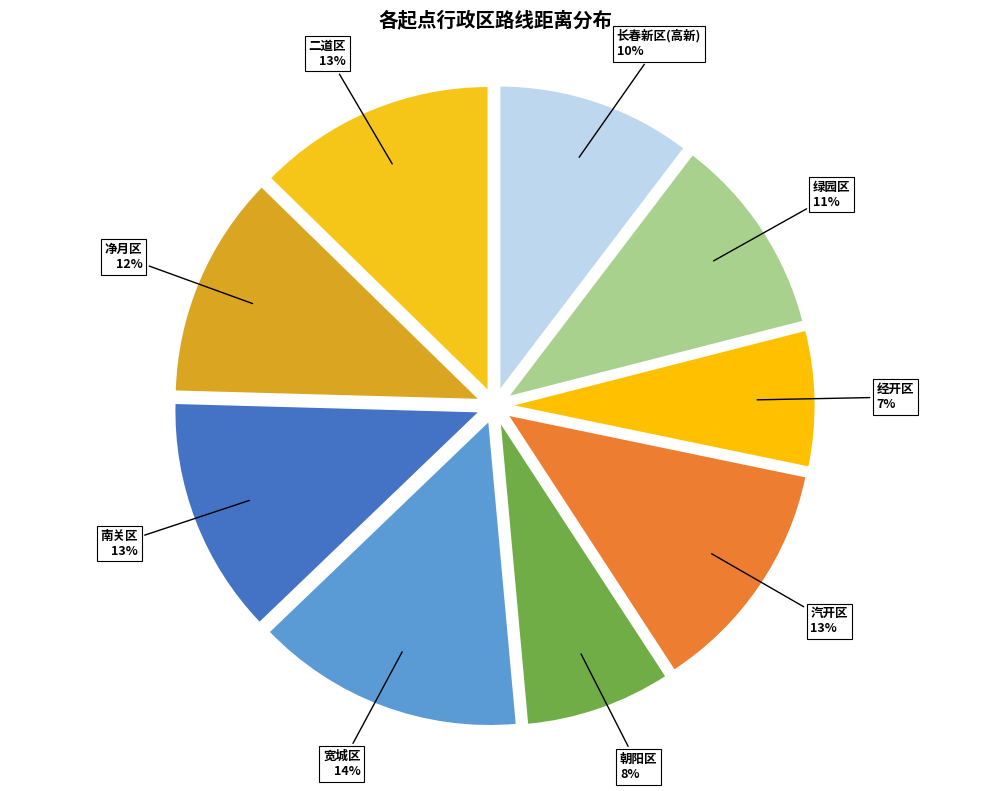

The 宽城区 slice represents 25% of the pie. True or false?

False